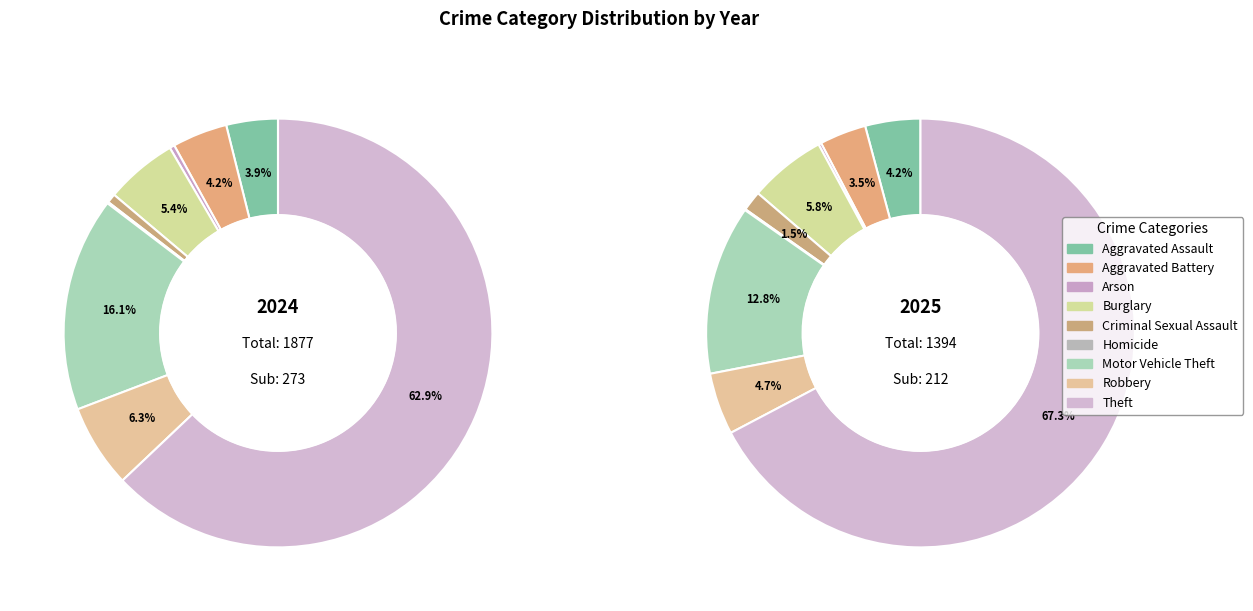

How many slices are in this pie chart?

9